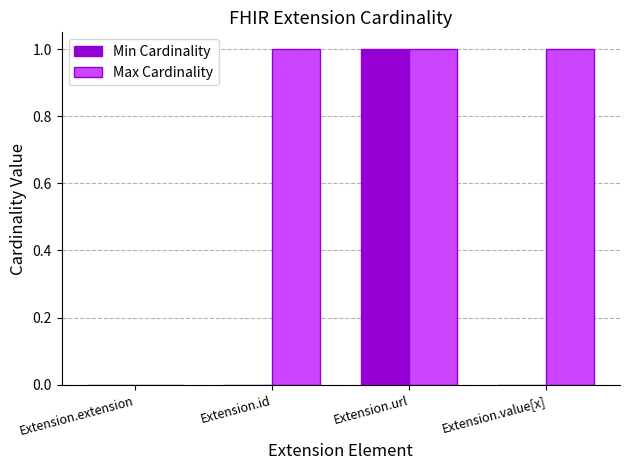

Is it true that Min Cardinality equals 1 at Extension.value[x]?

False